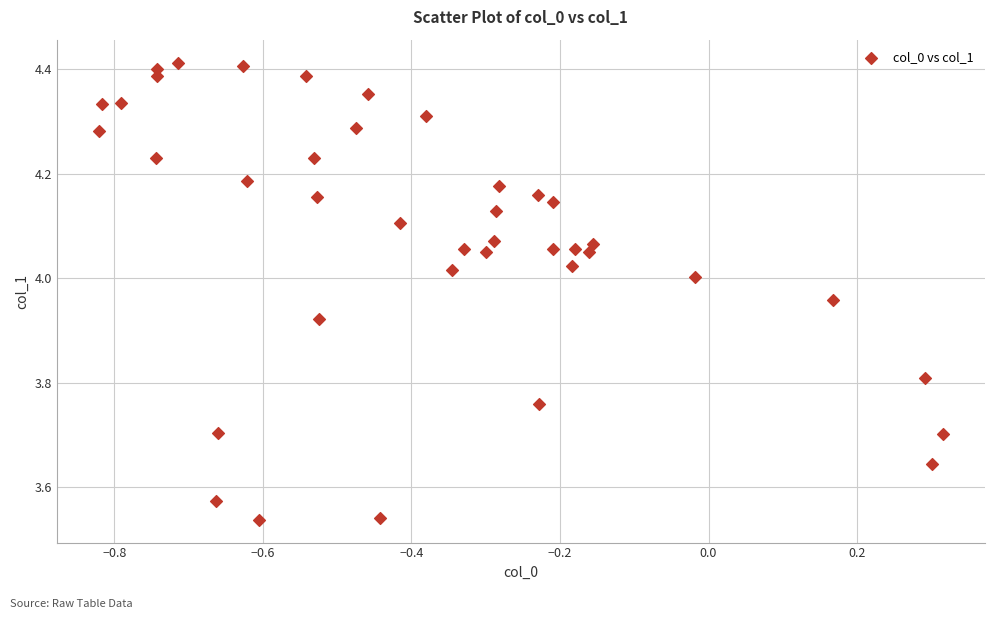

What is the range of Y values (max minus min)?

0.9